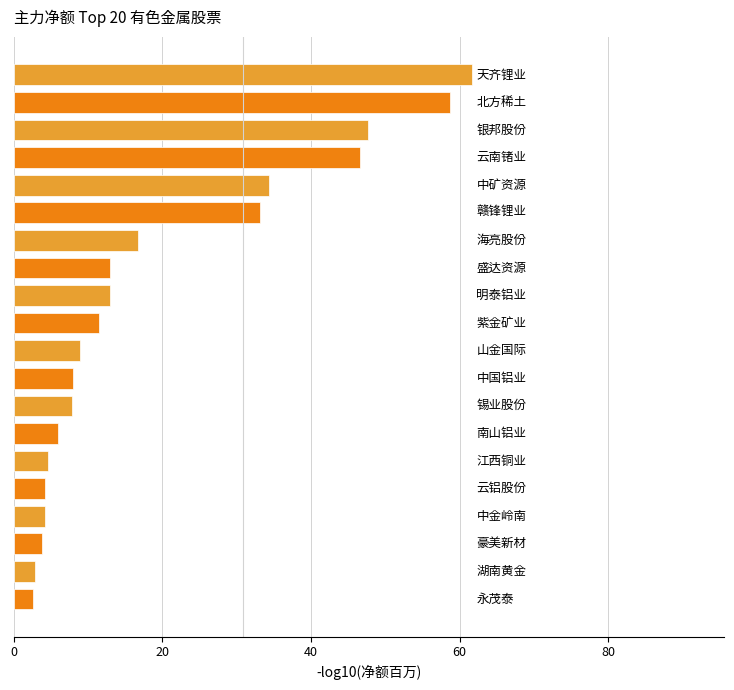

What is the maximum value shown in the chart?

61.6